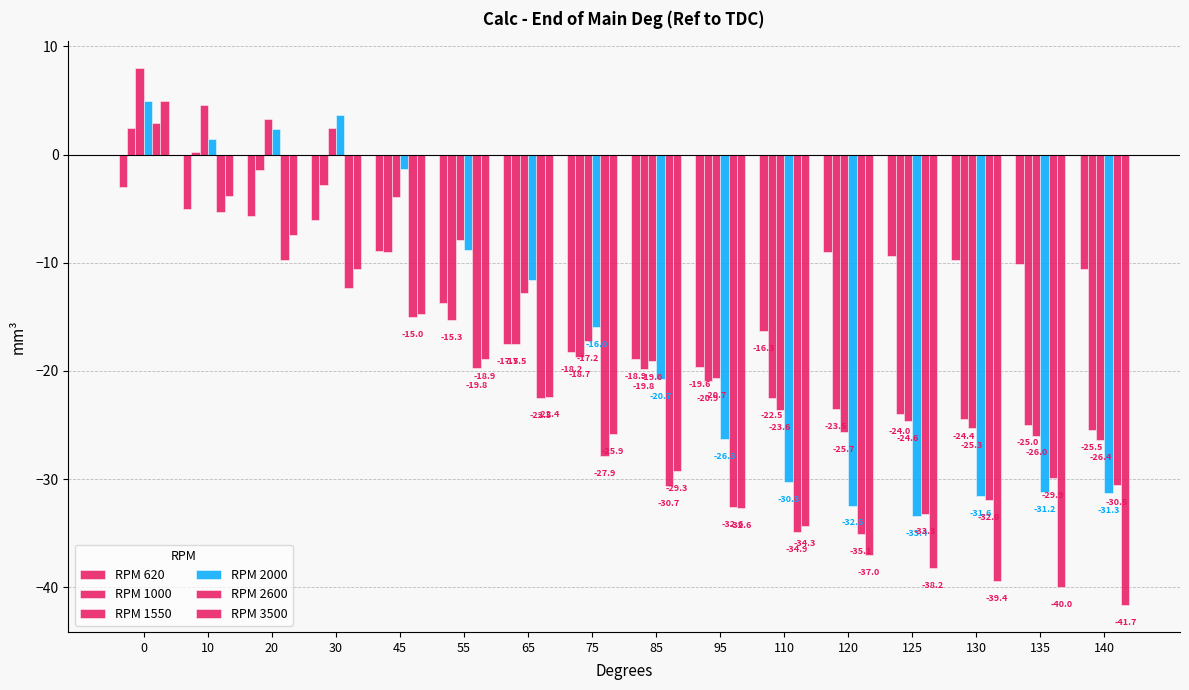

What is the spread (max minus min) of values at 140?

31.1